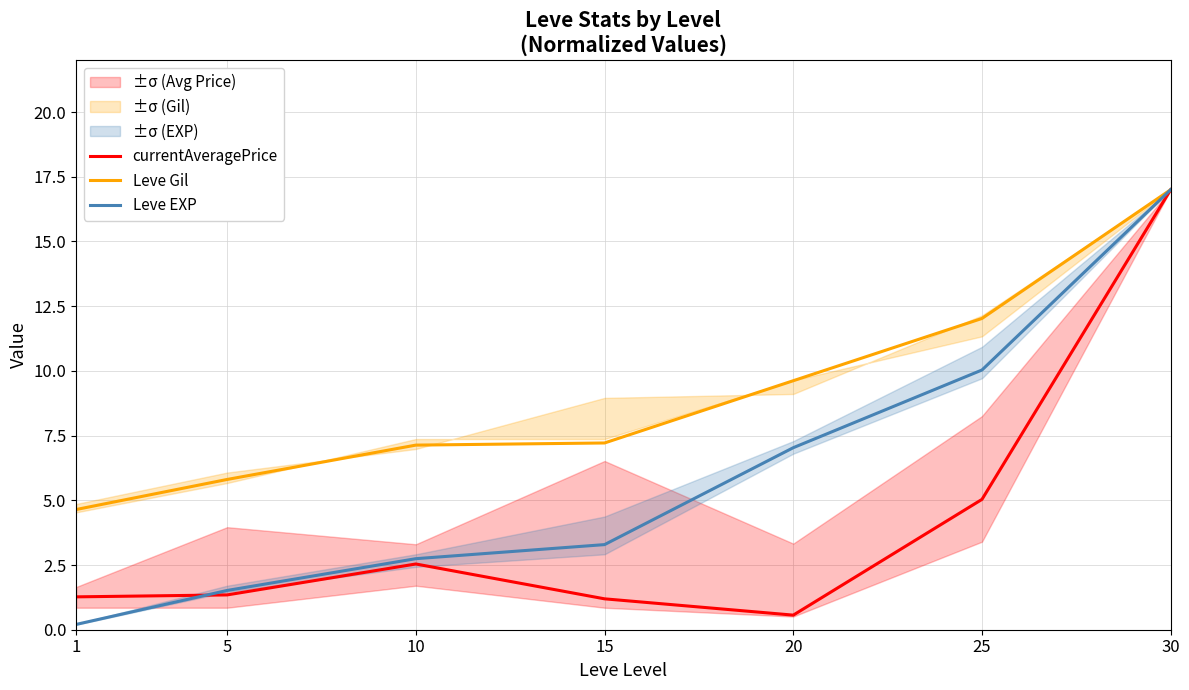

The Leve EXP series shows 0.1 at 1. True or false?

False